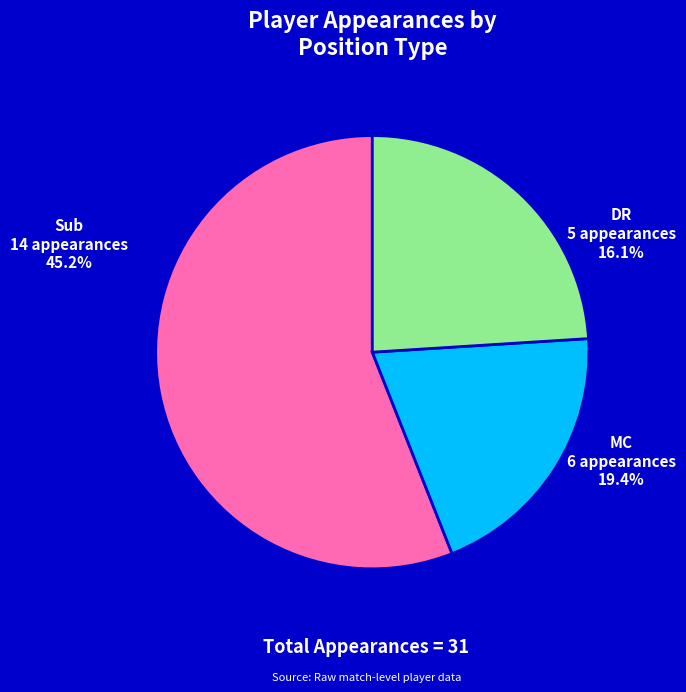

How many slices are in this pie chart?

2